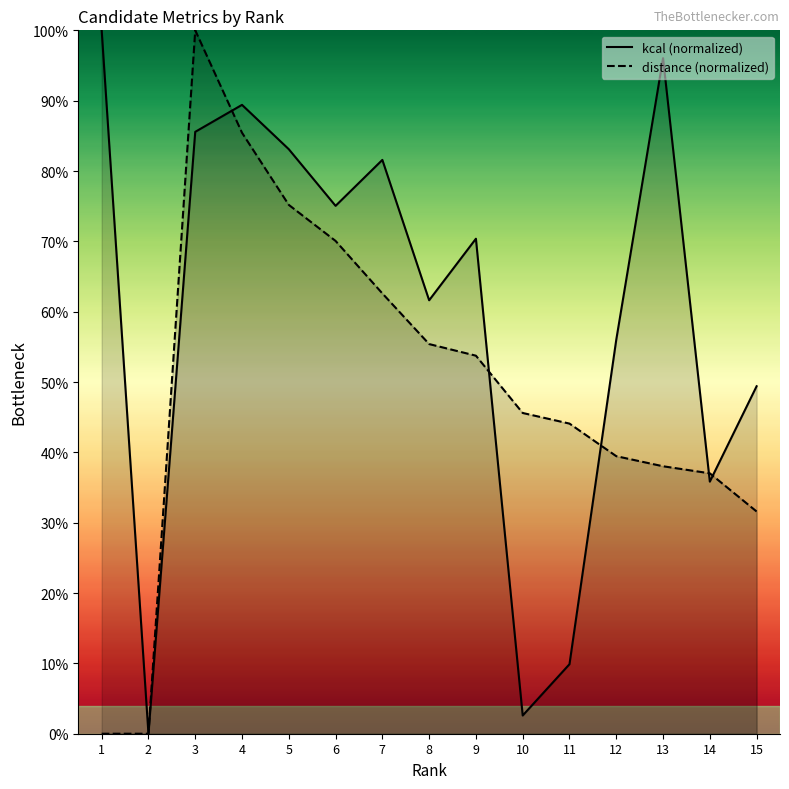

True or false: distance (normalized) and kcal (normalized) cross at least once.

True